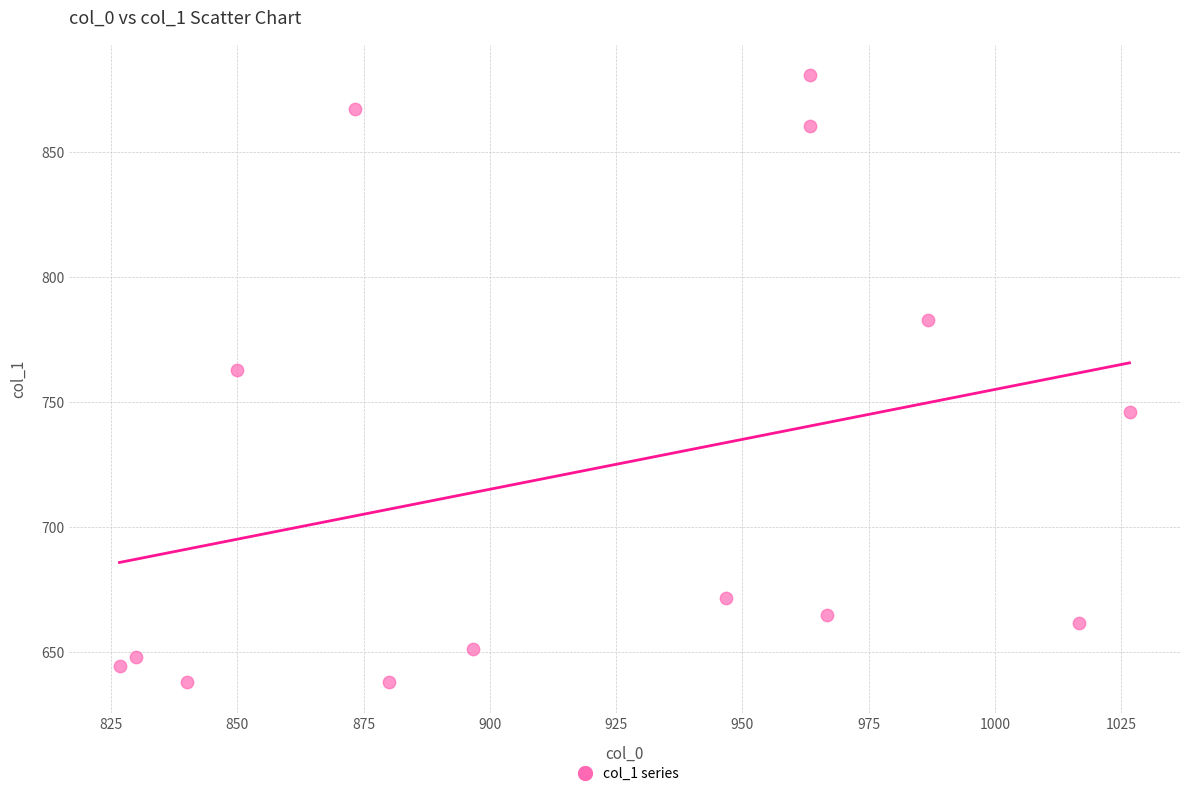

What Y value in the scatter plot is closest to 759?

762.8